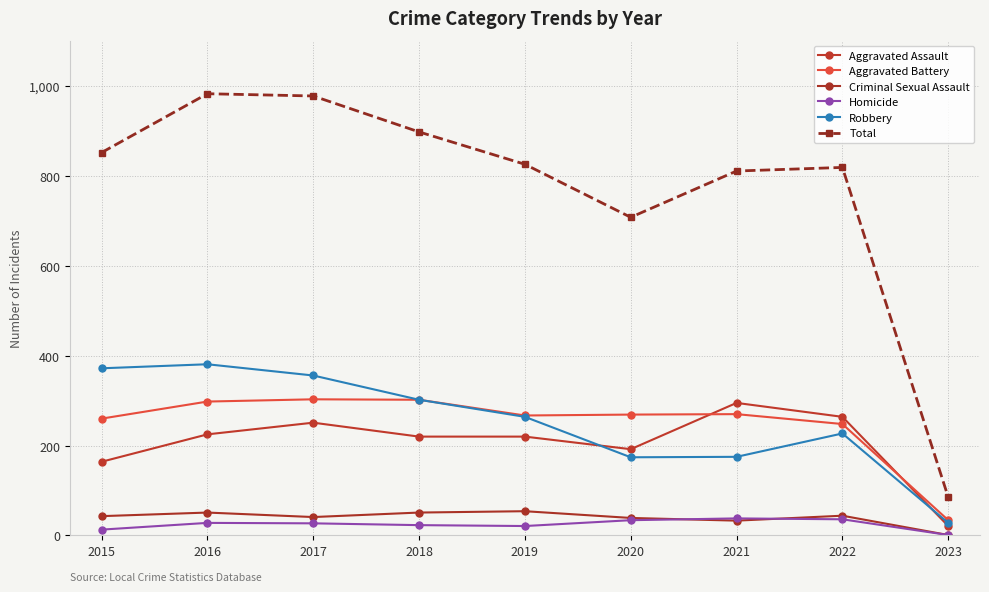

True or false: Homicide has more than 2 interior local peaks.

False